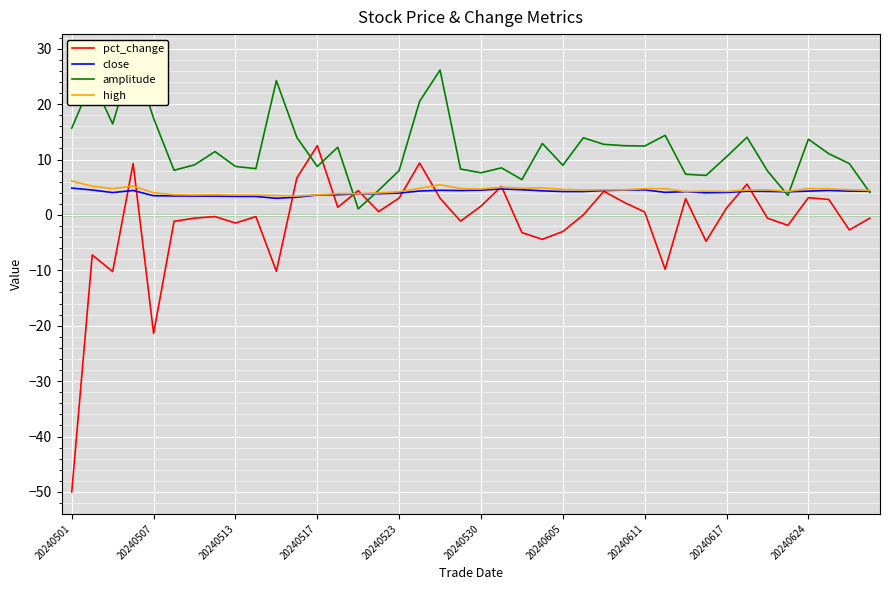

Is it true that pct_change equals 0.5 at 20240611?

True